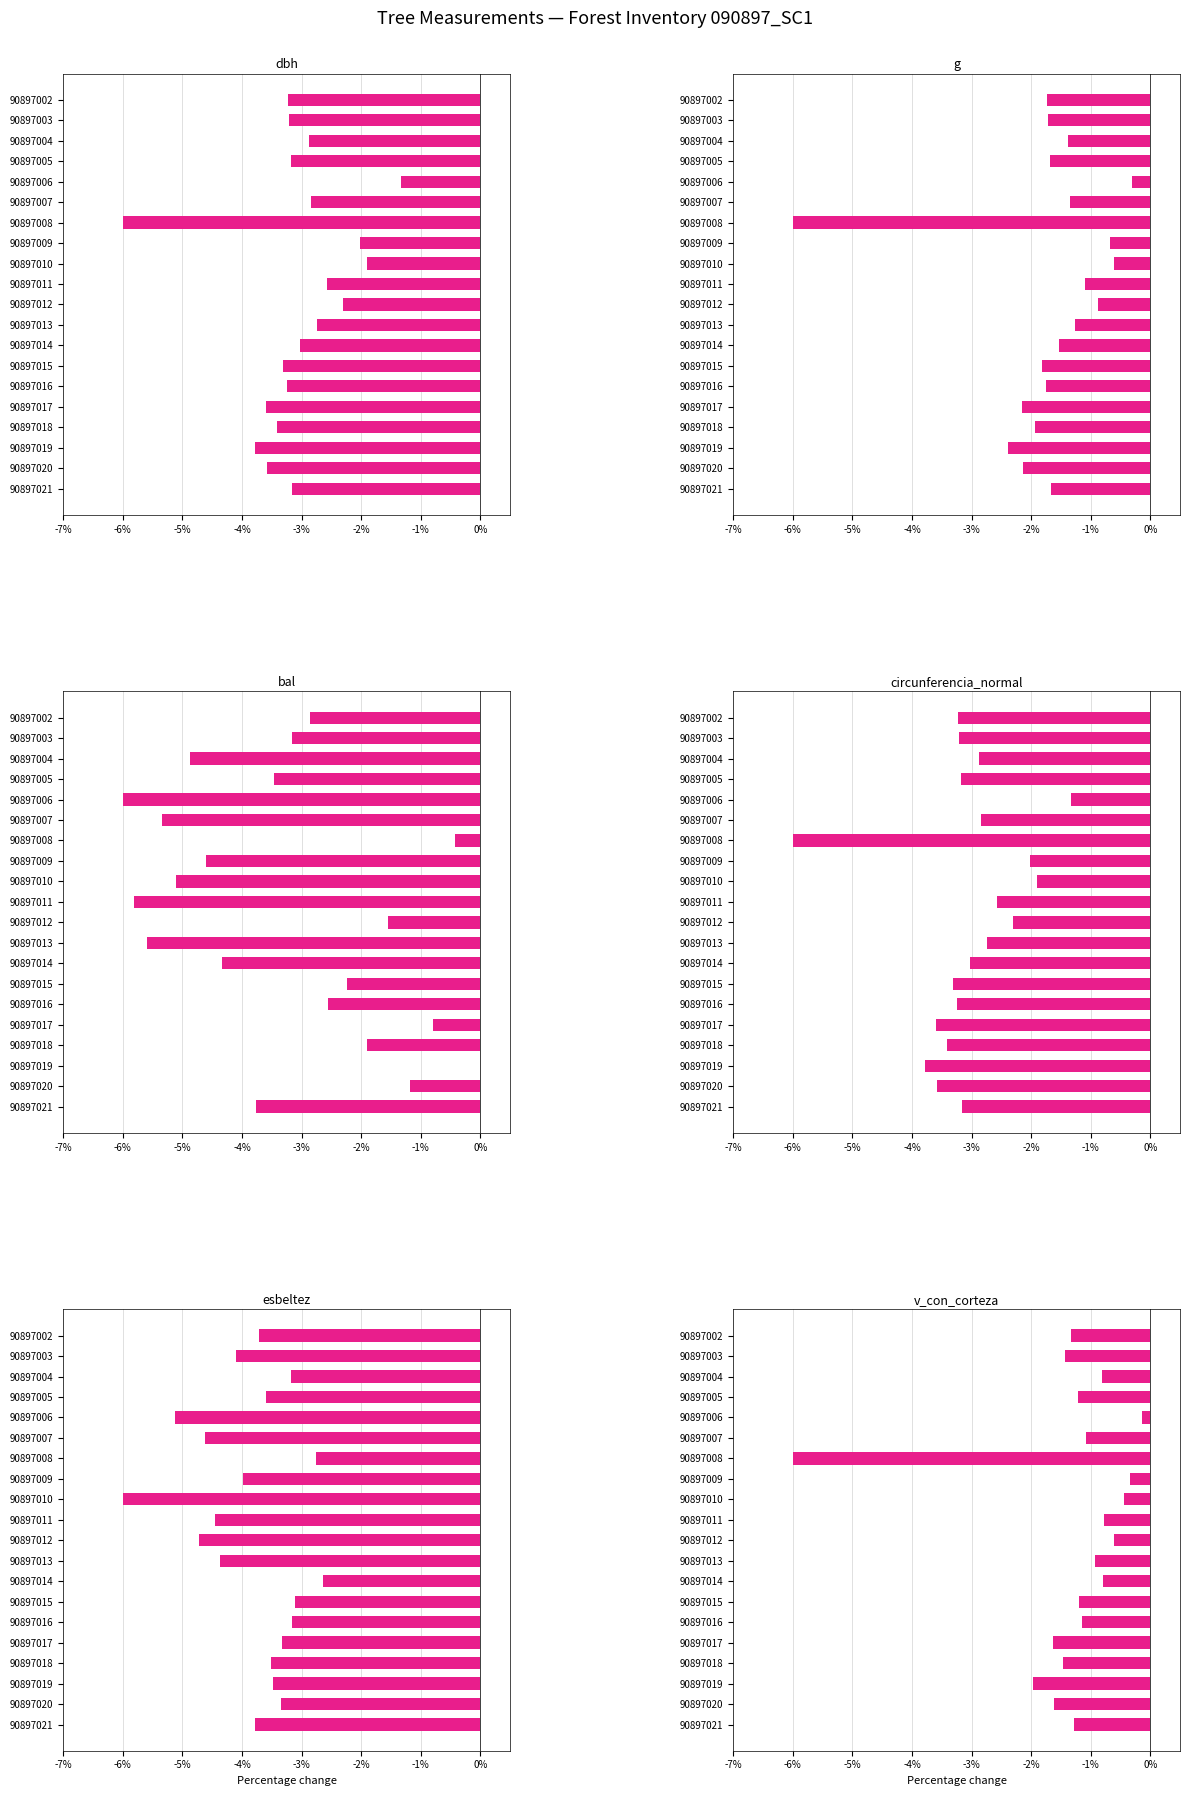

How many values in the dbh series are below -3?

12